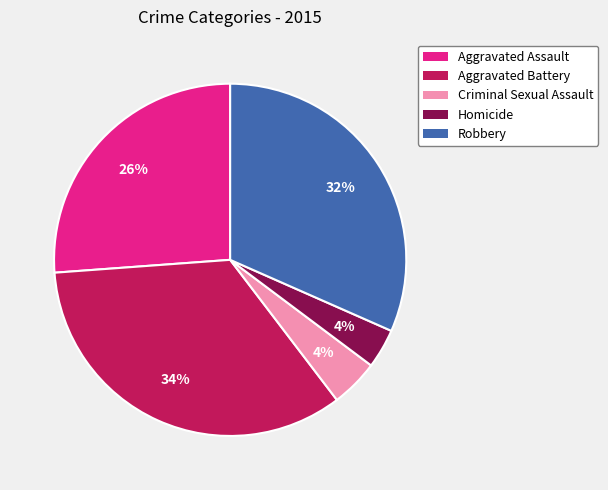

Between Aggravated Assault and Homicide, which is larger?

Aggravated Assault